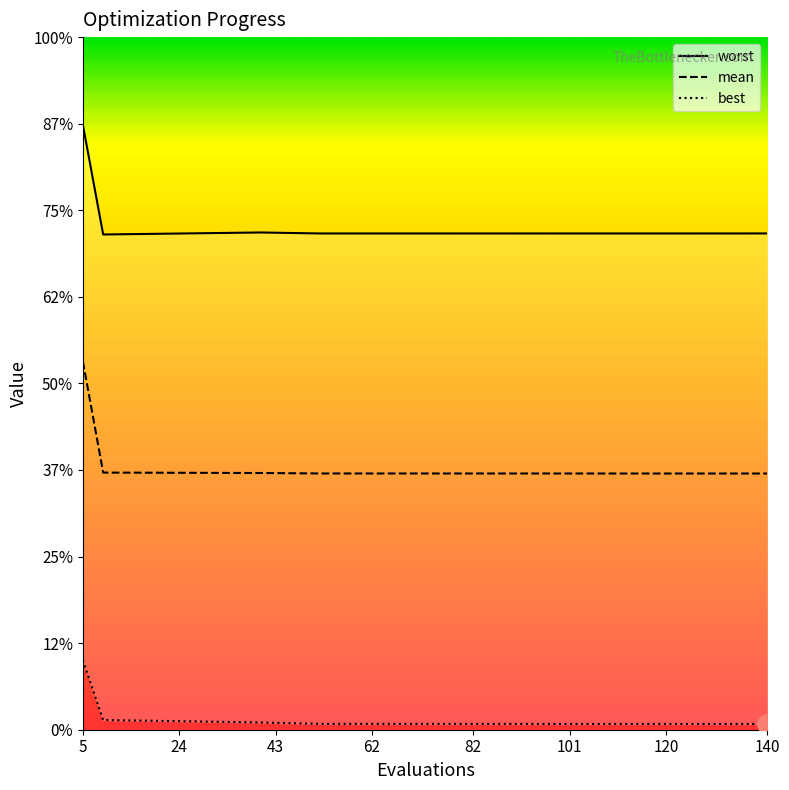

What is the value of the worst point at the 4th from the left?

2.9